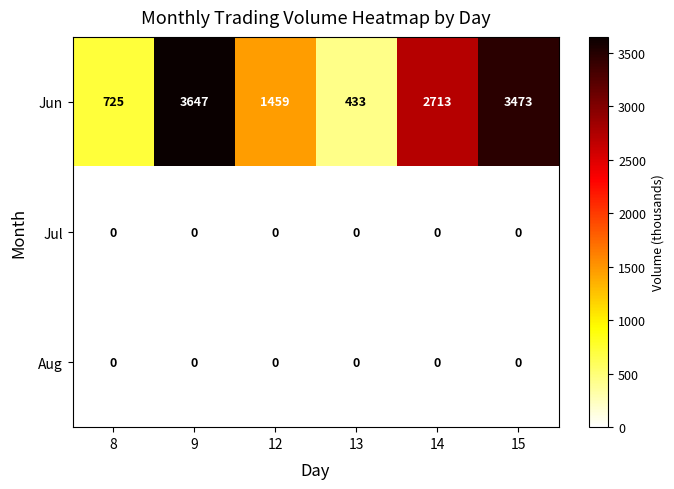

At how many categories does at least one series exceed 1062?

4